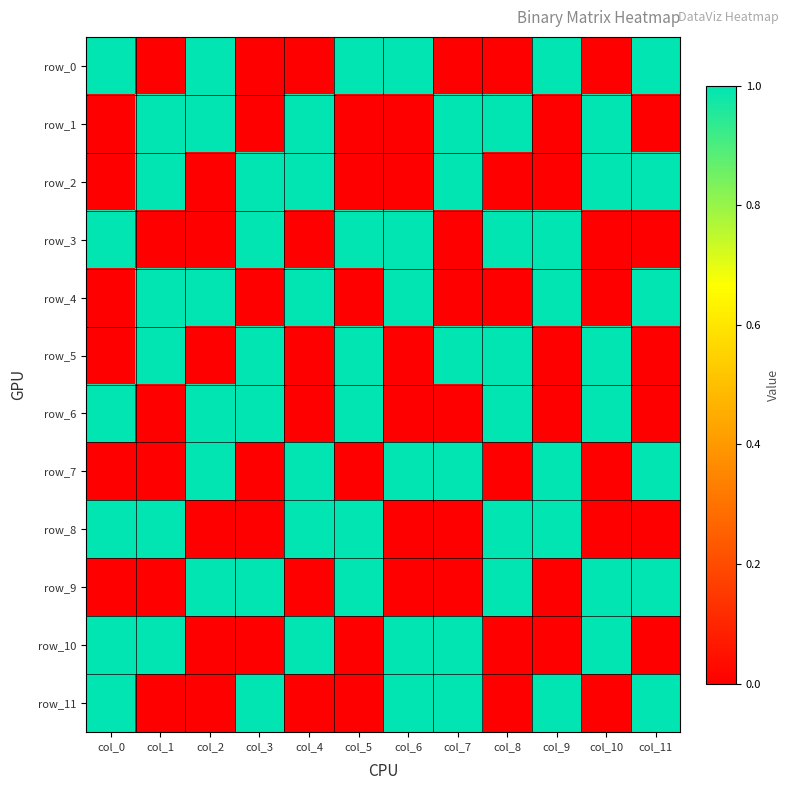

True or false: row_6 has a value of 0 at col_4.

True